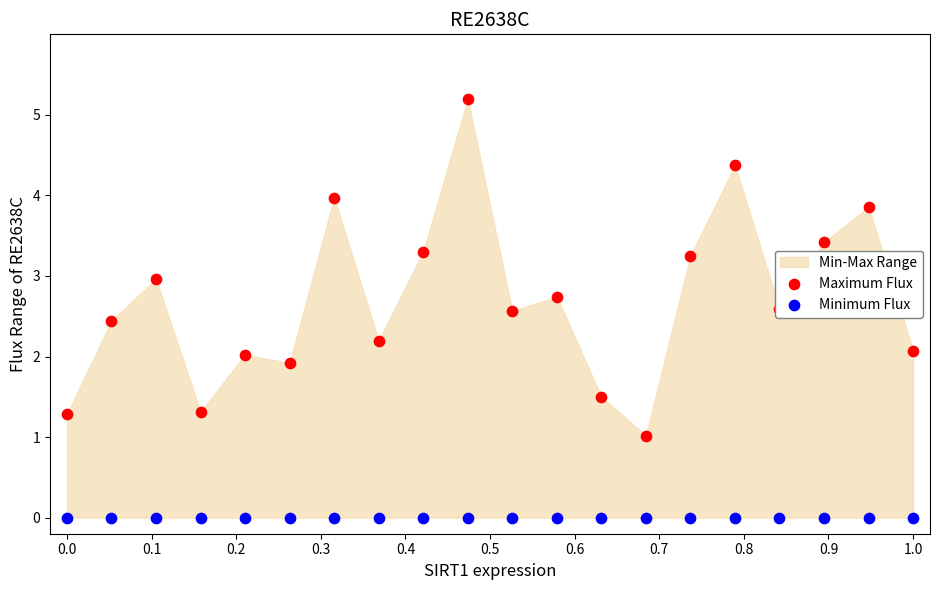

Which series has the largest Y range (max minus min)?

Maximum Flux